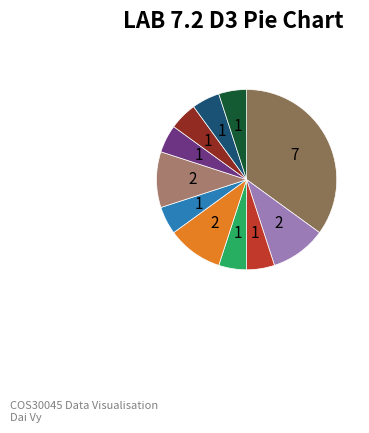

Is there a majority slice in this chart?

No